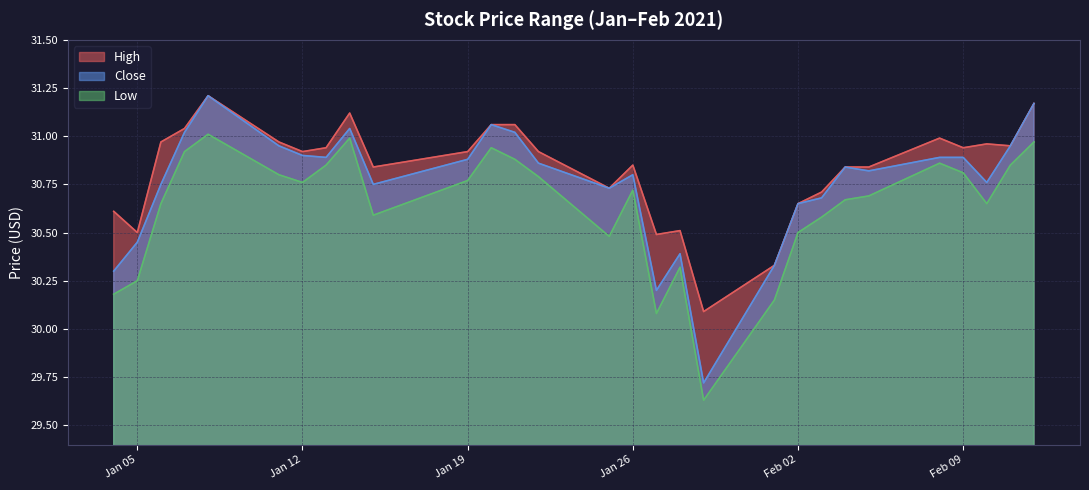

Where is Low nearest to the value 30?

2021-01-27